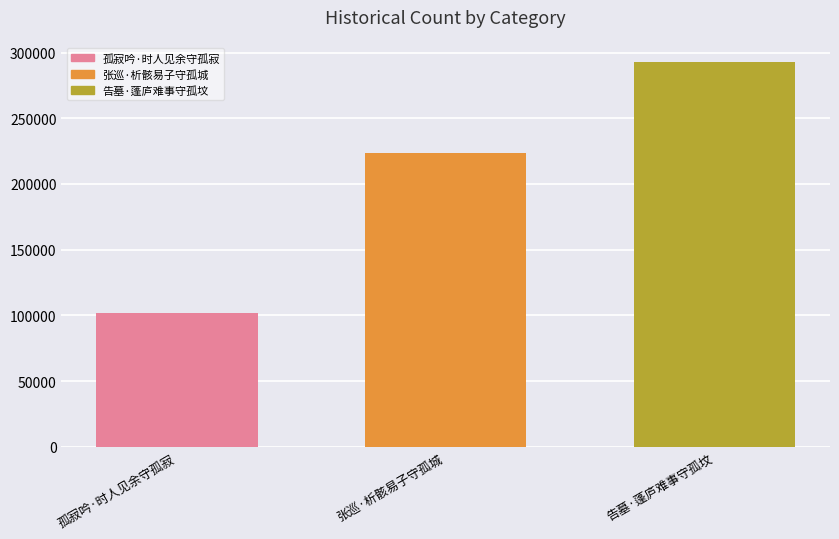

How many data points does each series have?

3